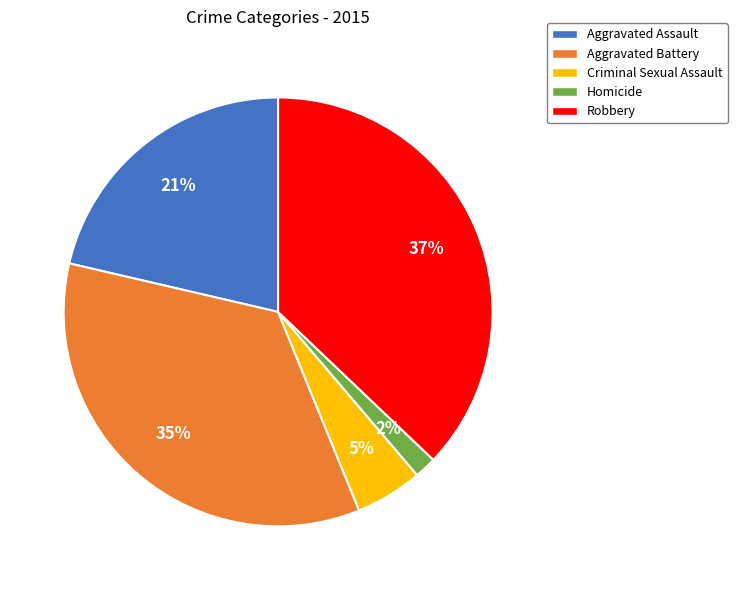

To the nearest percent, what is the combined percentage of Aggravated Assault and Criminal Sexual Assault?

26%